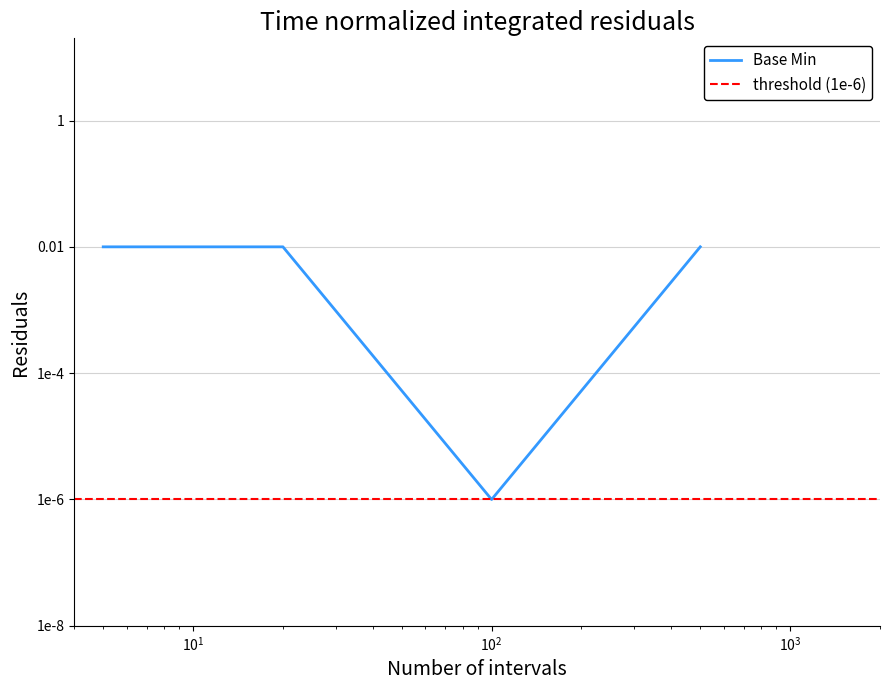

True or false: the data shows 0.0 at 0.

True